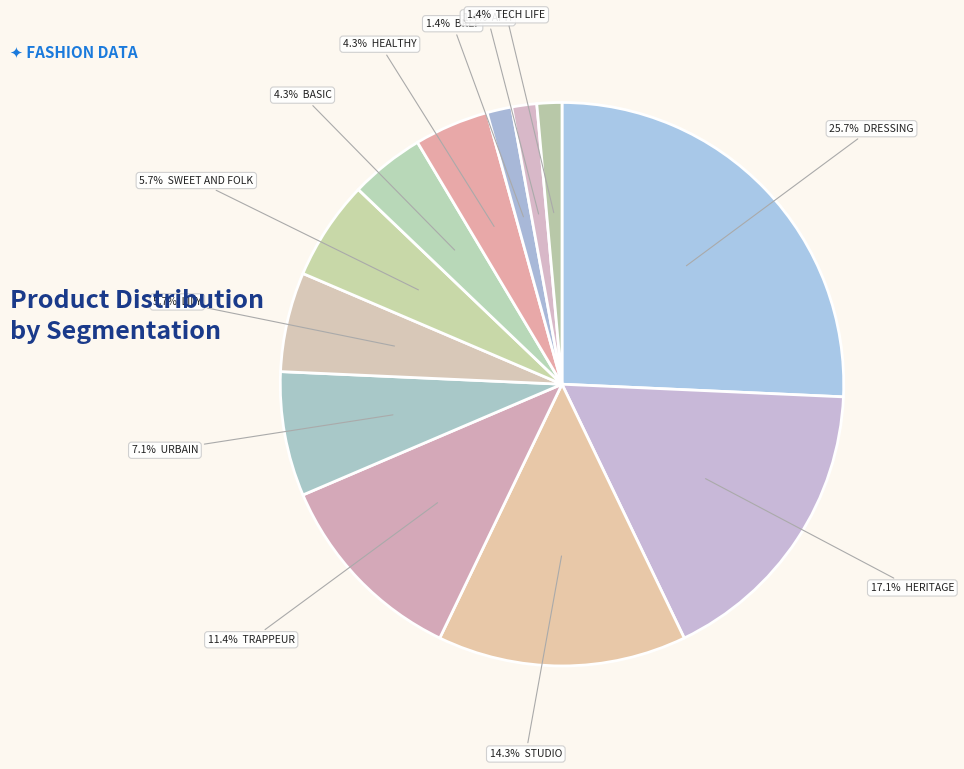

How many slices are in this pie chart?

12